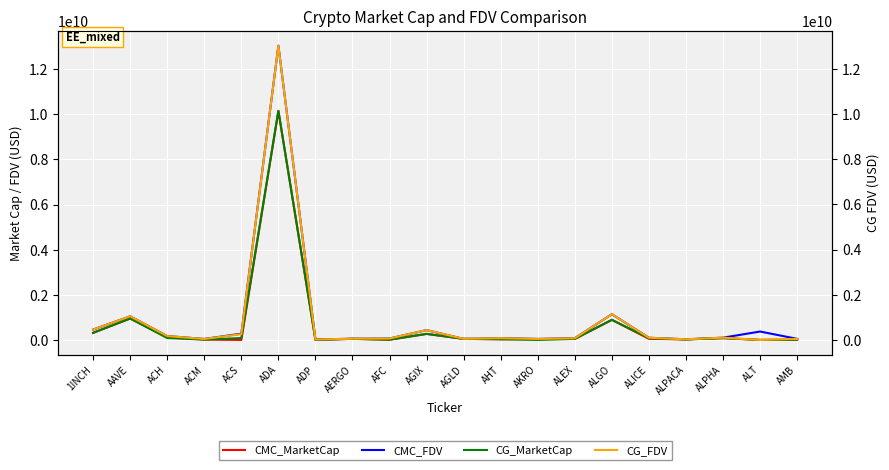

What is the label of the 17th point from the left?

ALPACA